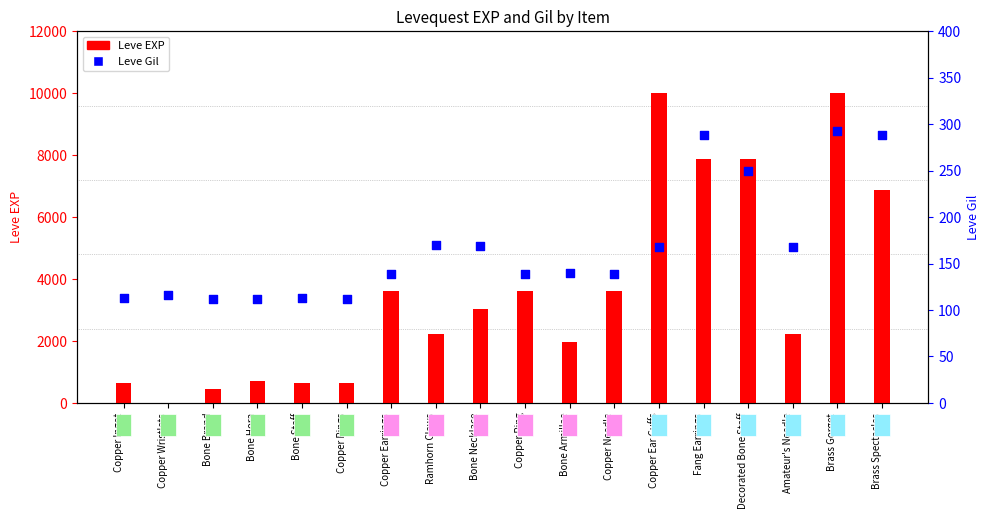

Is the value of Leve EXP at Ramhorn Claws greater than the value of Leve Gil at Brass Gorget?

Yes